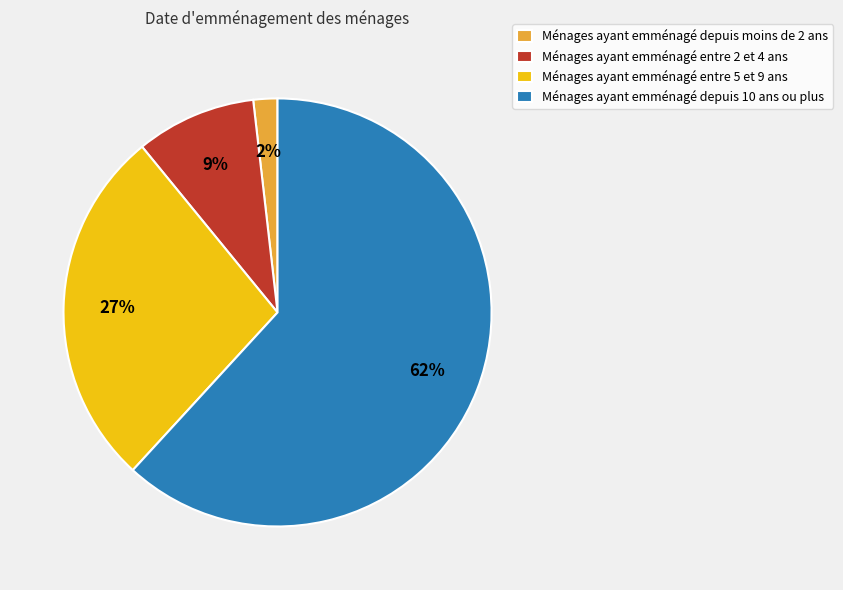

To the nearest percent, what percentage of the pie is Ménages ayant emménagé depuis moins de 2 ans?

2%